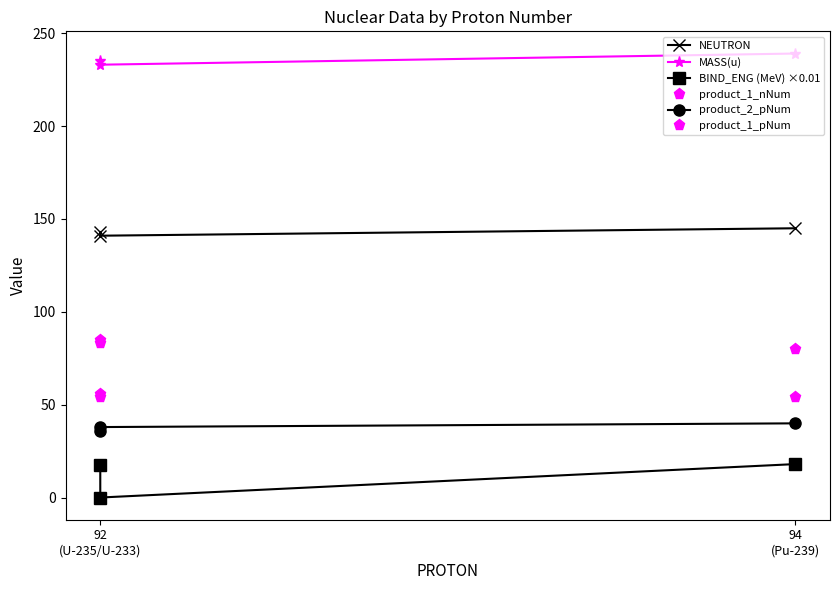

The value of product_1_pNum at 92
(U-235/U-233) is 56.0. True or false?

True